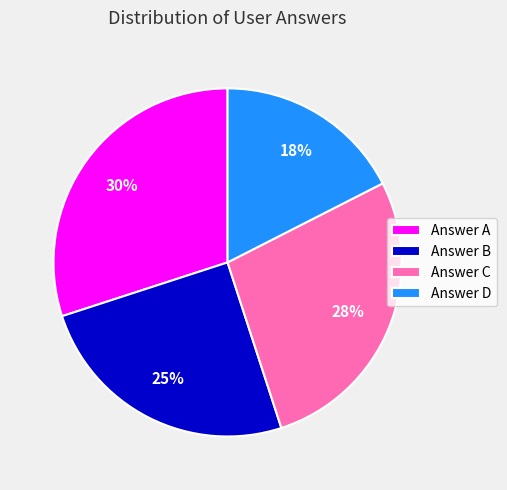

What is the ratio of the value at Answer B to the value at Answer A?

0.8